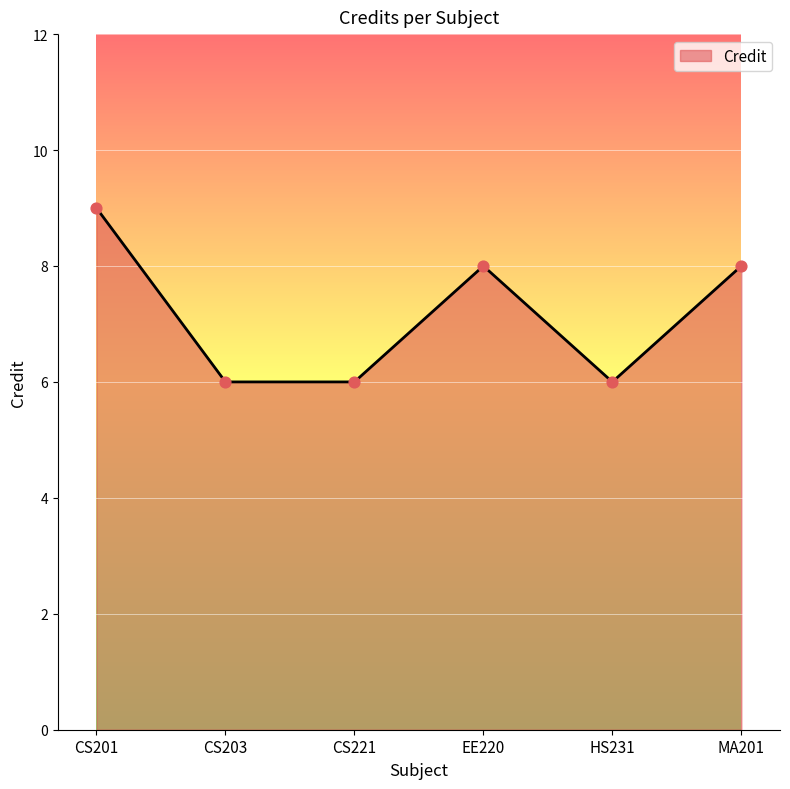

What is the change in value from CS201 to CS203?

-3